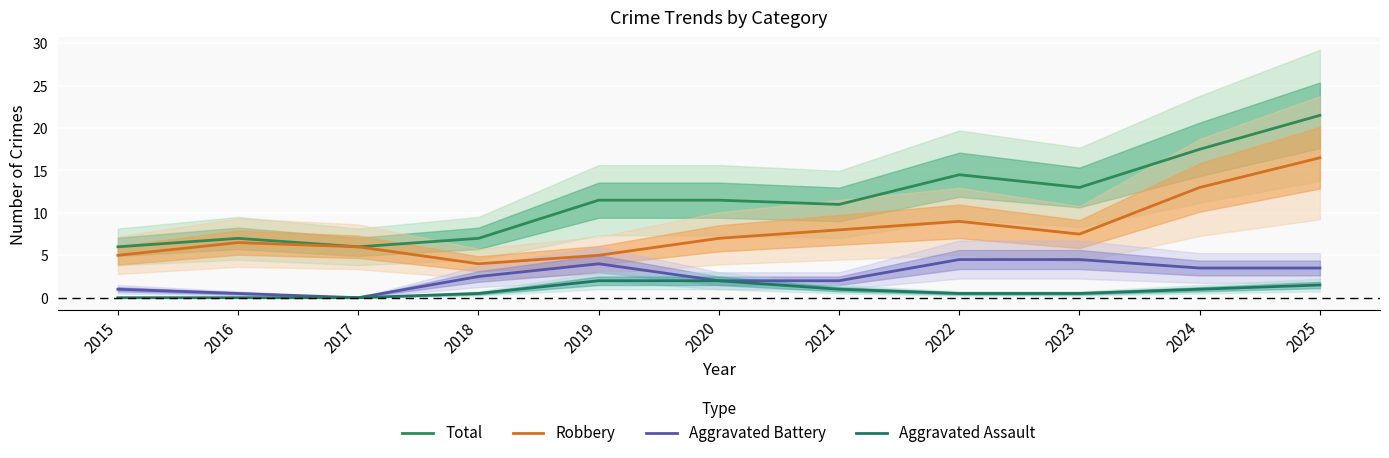

Which series has the widest spread of values?

Total